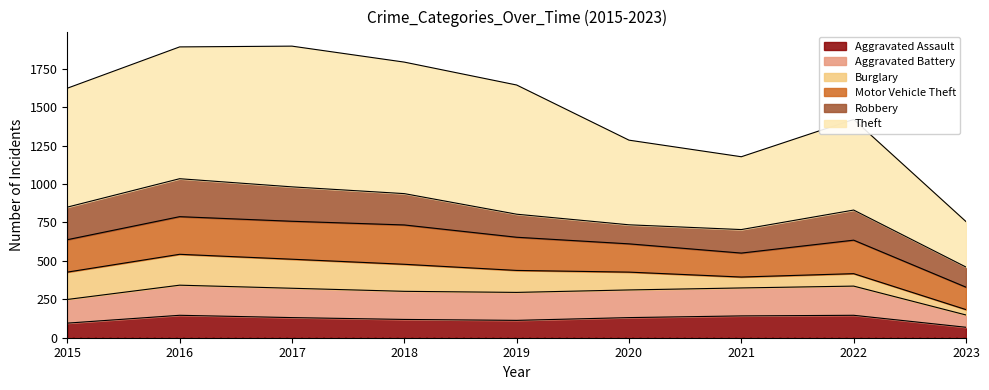

True or false: Aggravated Assault and Aggravated Battery cross at least once.

False